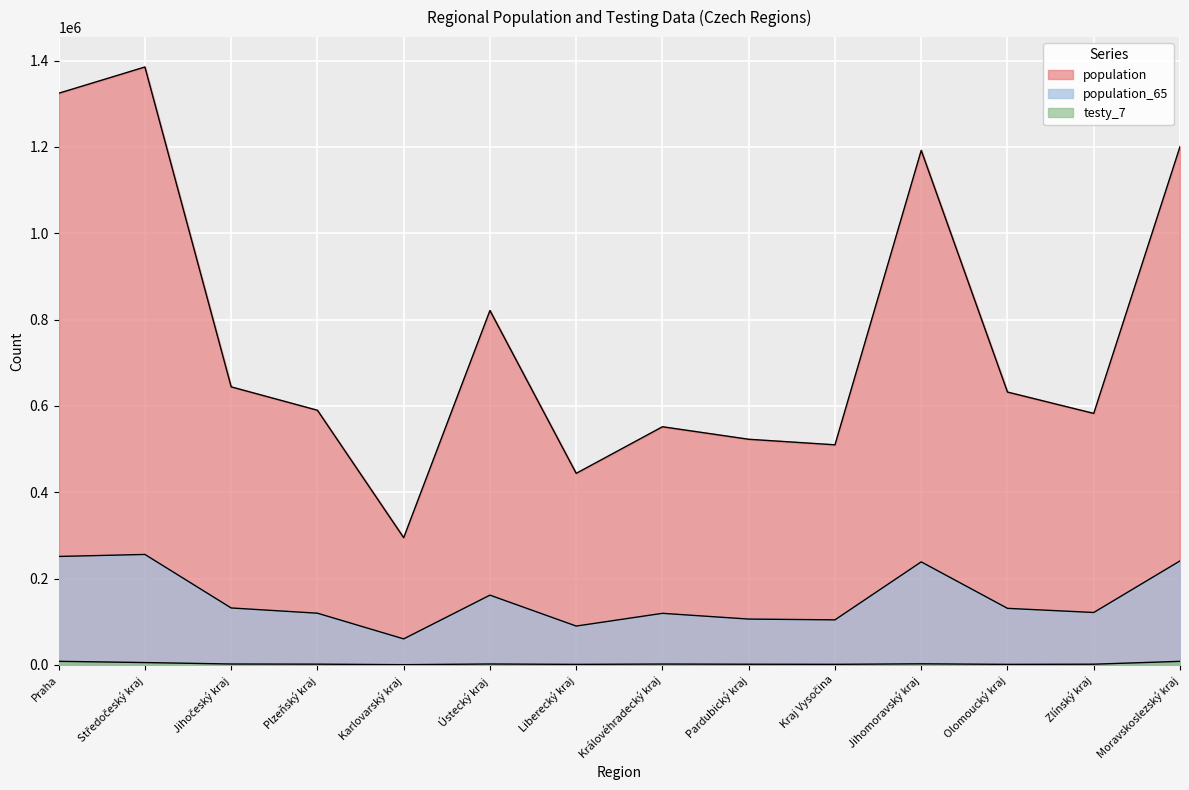

List the series in order of their overall mean, highest first.

population, population_65, testy_7